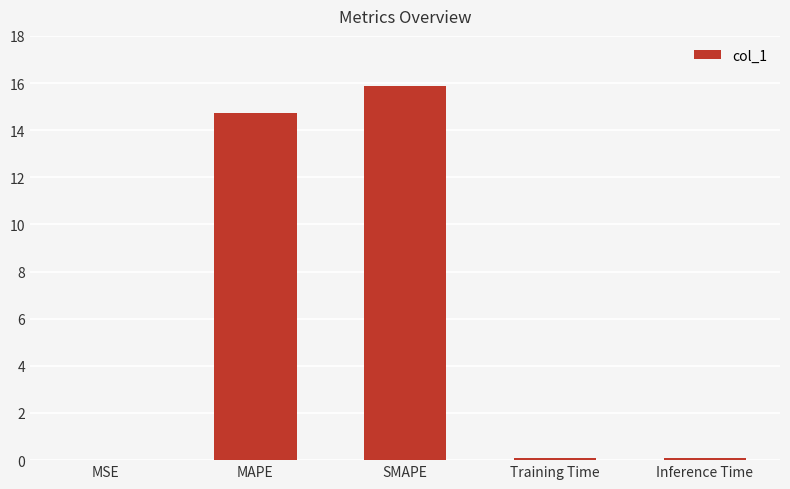

What is the sum of all values?

30.8